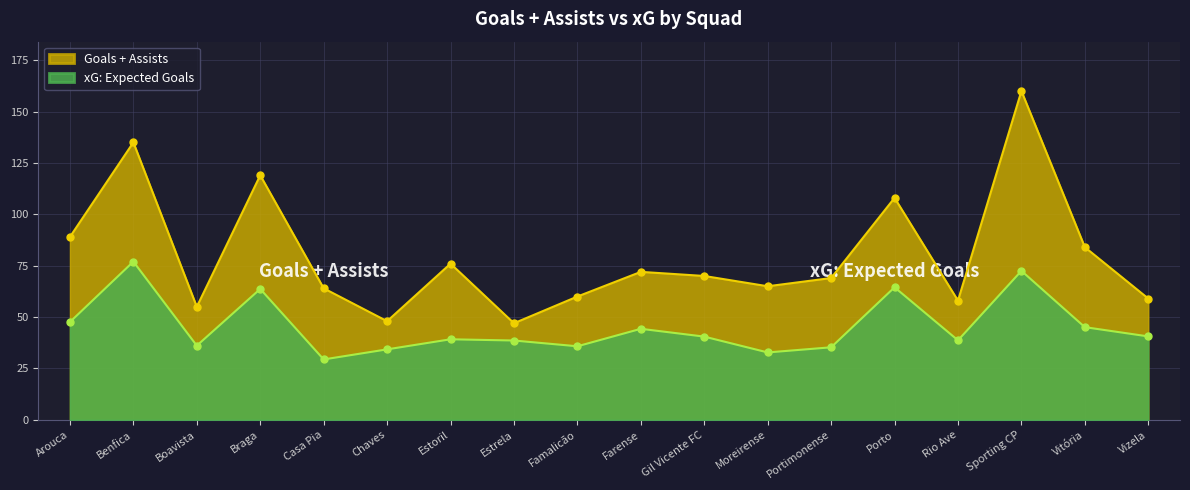

Reading right to left, list all the values displayed in this chart.

Goals + Assists: Vizela=59.0	Vitória=84.0	Sporting CP=160.0	Rio Ave=58.0	Porto=108.0	Portimonense=69.0	Moreirense=65.0	Gil Vicente FC=70.0	Farense=72.0	Famalicão=60.0	Estrela=47.0	Estoril=76.0	Chaves=48.0	Casa Pia=64.0	Braga=119.0	Boavista=55.0	Benfica=135.0	Arouca=89.0
xG: Expected Goals: Vizela=40.6	Vitória=45.1	Sporting CP=72.5	Rio Ave=38.7	Porto=64.5	Portimonense=35.3	Moreirense=32.8	Gil Vicente FC=40.5	Farense=44.3	Famalicão=35.8	Estrela=38.6	Estoril=39.2	Chaves=34.3	Casa Pia=29.4	Braga=63.7	Boavista=36.1	Benfica=77.0	Arouca=47.6